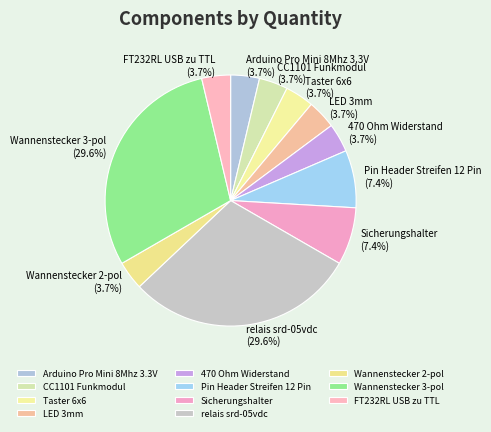

Count the number of slices in the pie.

11